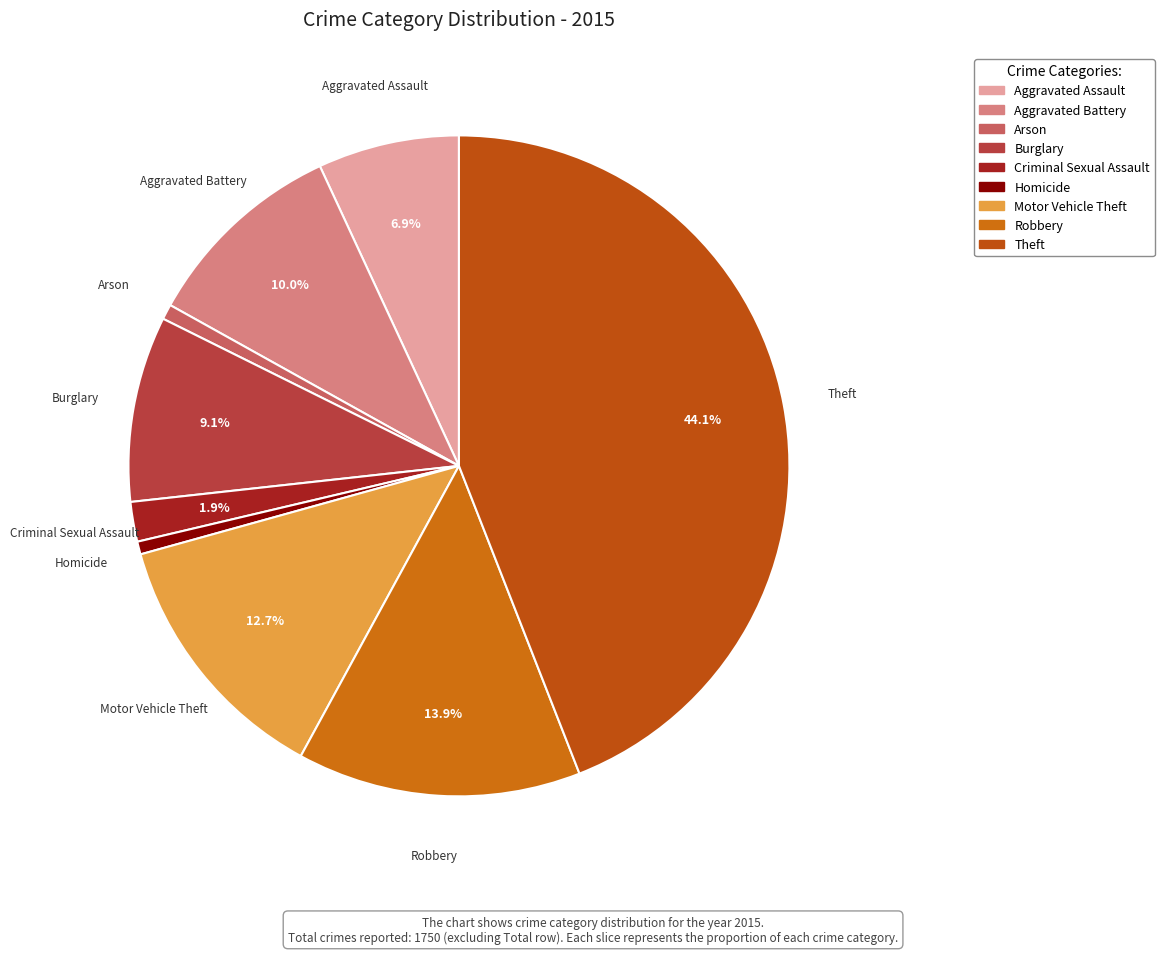

What is the largest slice in the pie chart?

Theft